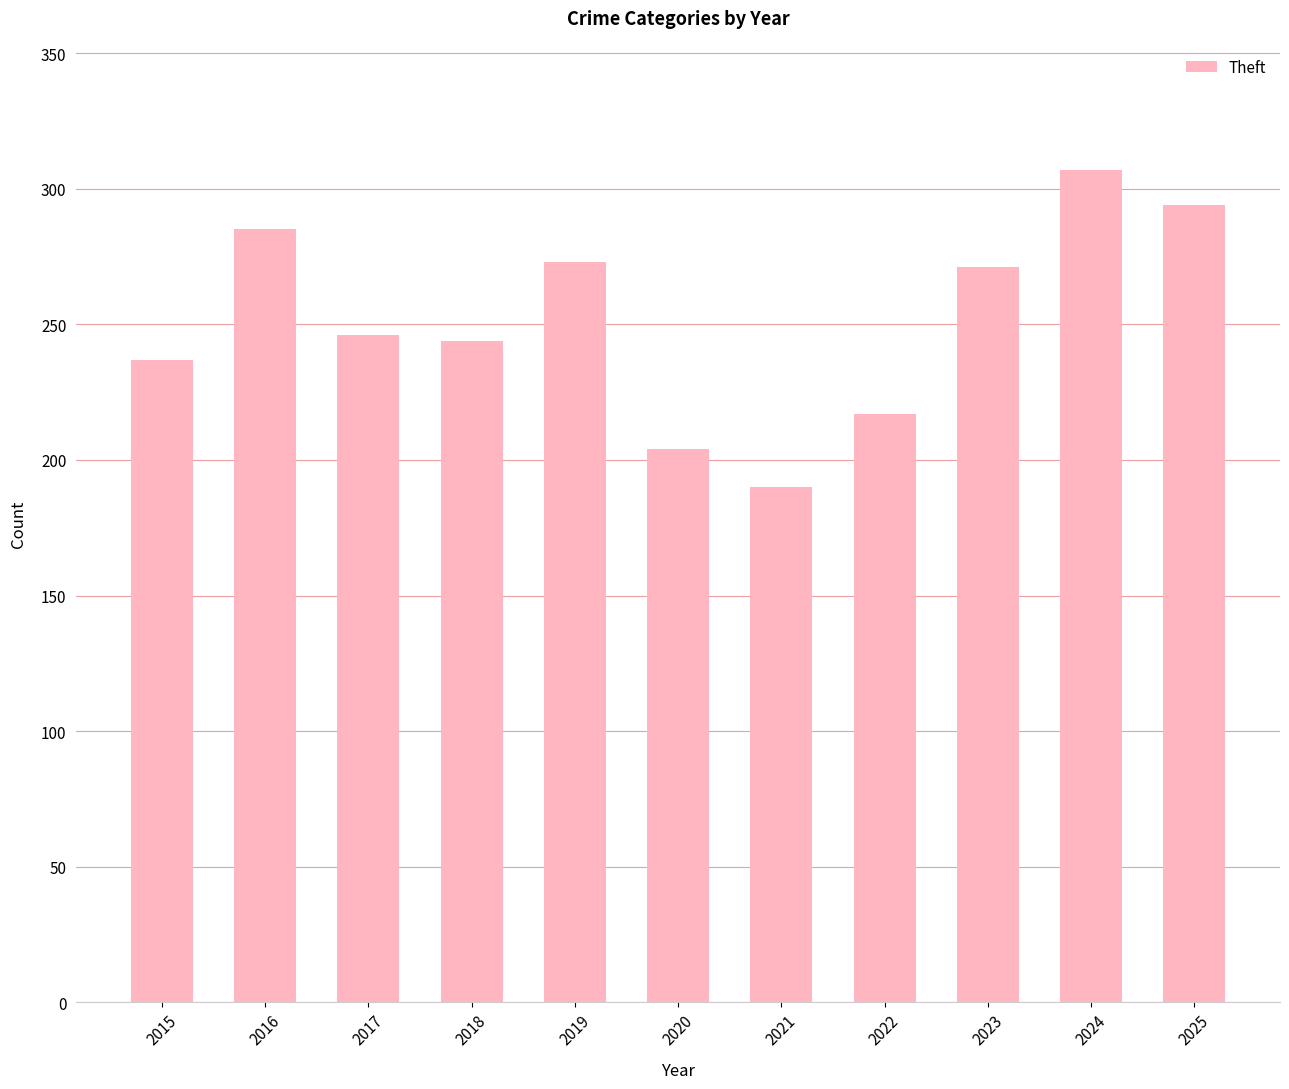

True or false: the data shows 360 at 2020.

False